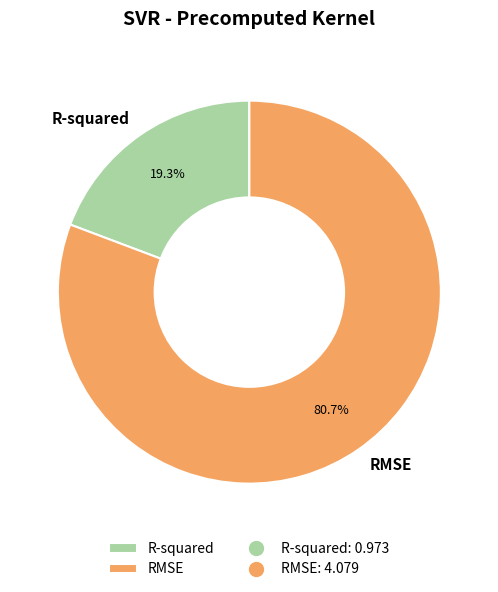

The R-squared slice represents 19% of the pie. True or false?

True